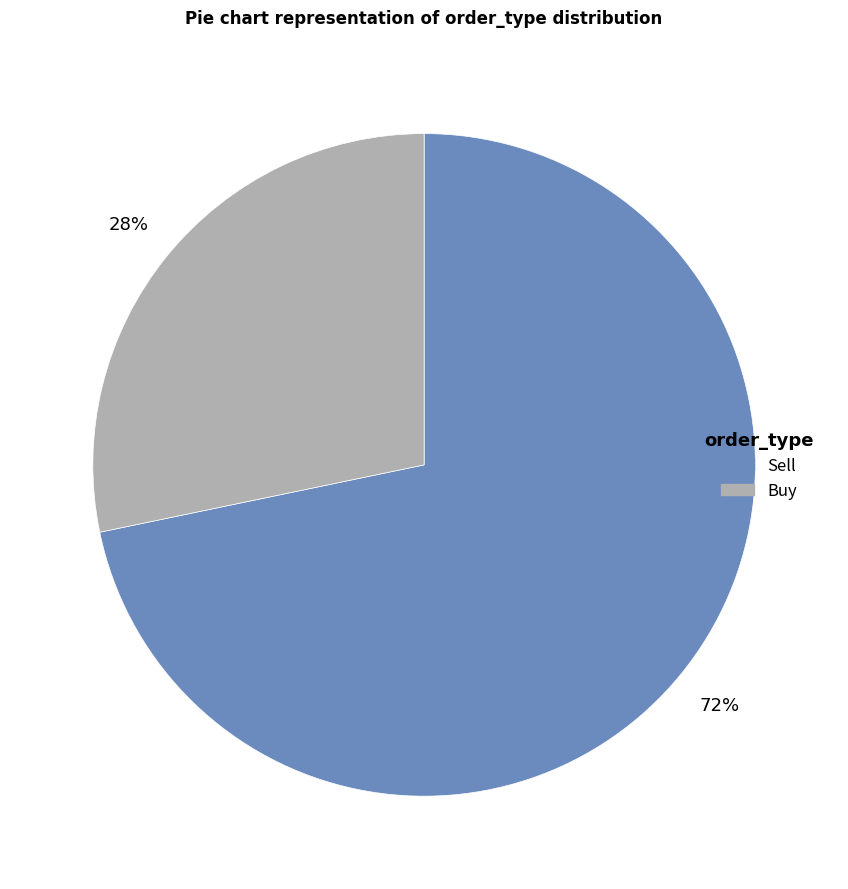

To the nearest percent, what is the combined percentage of Buy and Sell?

100%